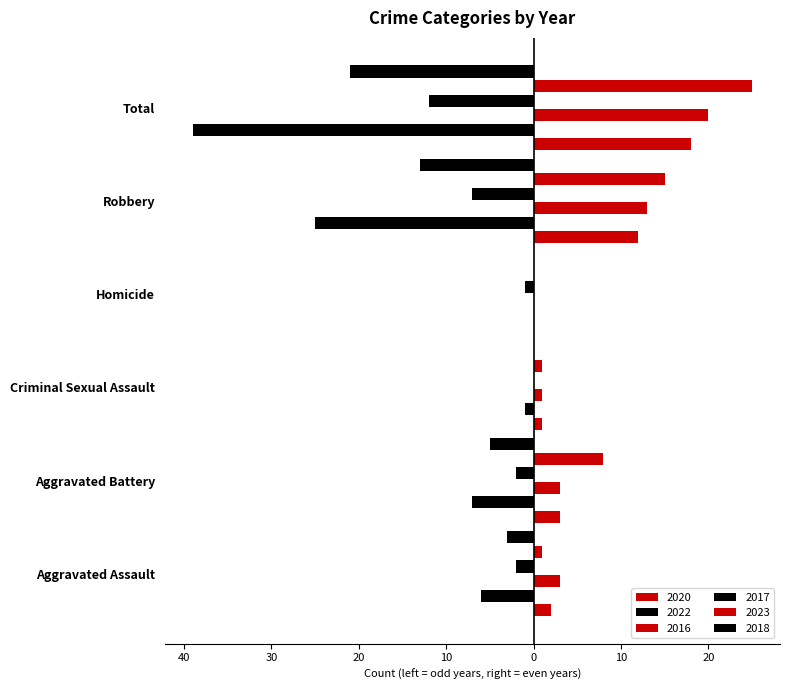

Reading left to right, list all the values displayed in this chart.

2020: 2	3	1	0	12	18
2022: -6	-7	-1	0	-25	-39
2016: 3	3	1	0	13	20
2017: -2	-2	0	-1	-7	-12
2023: 1	8	1	0	15	25
2018: -3	-5	0	0	-13	-21